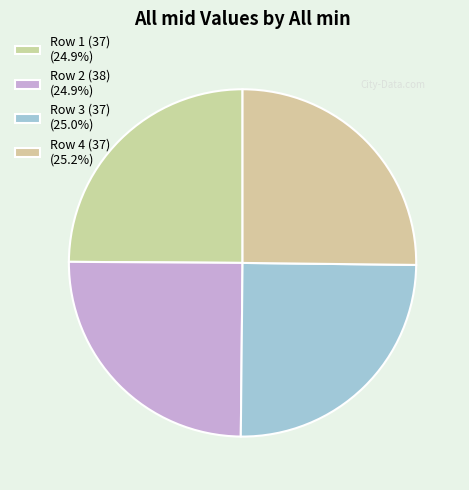

How many segments does this pie chart have?

4